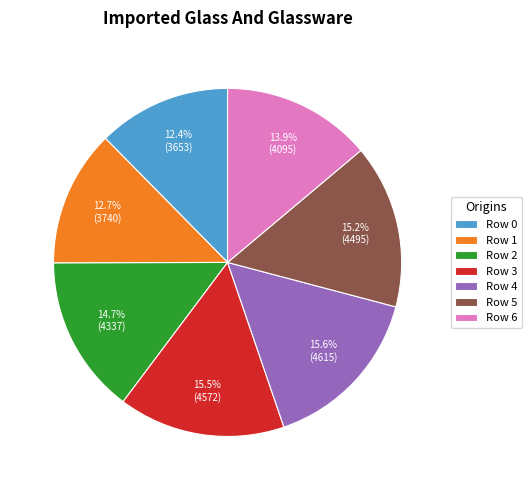

Is the sum of Row 6 and Row 4 greater than half?

No